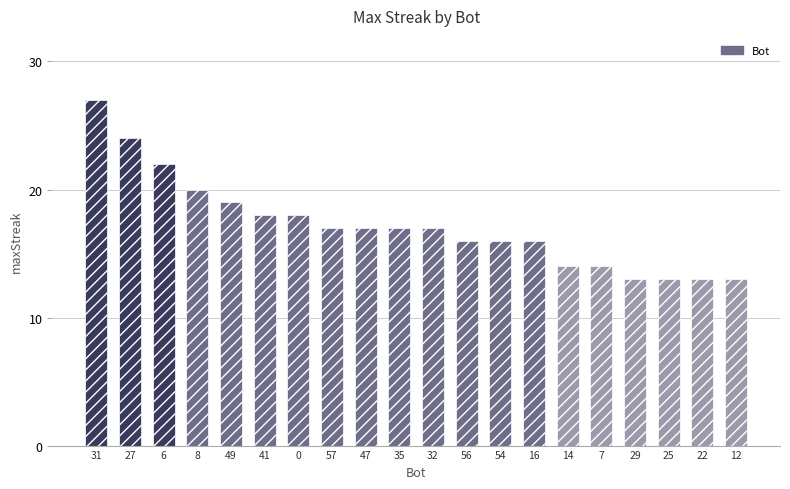

Is it true that the value at 25 is 13?

True